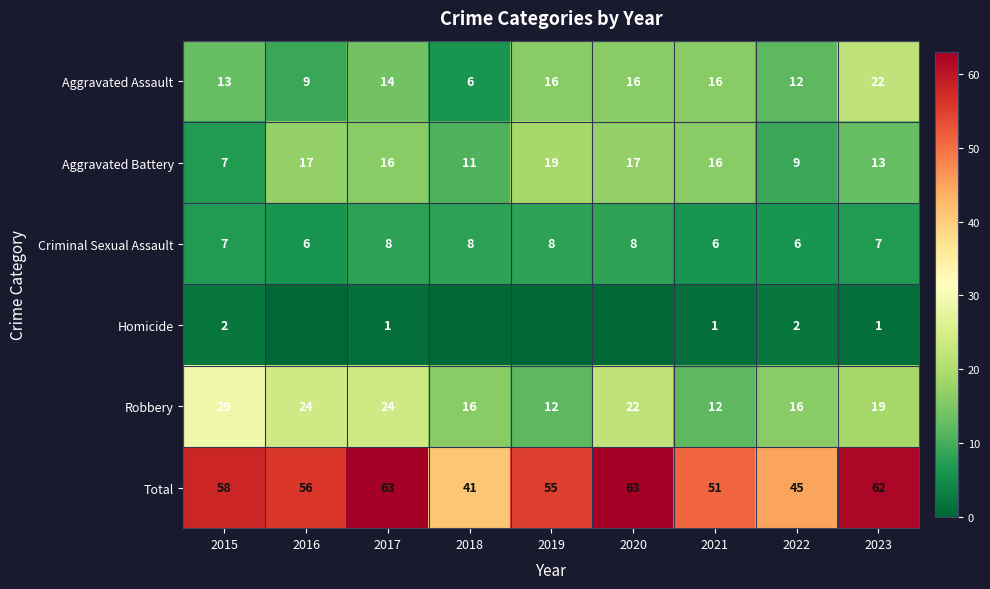

How many series are shown in this chart?

6